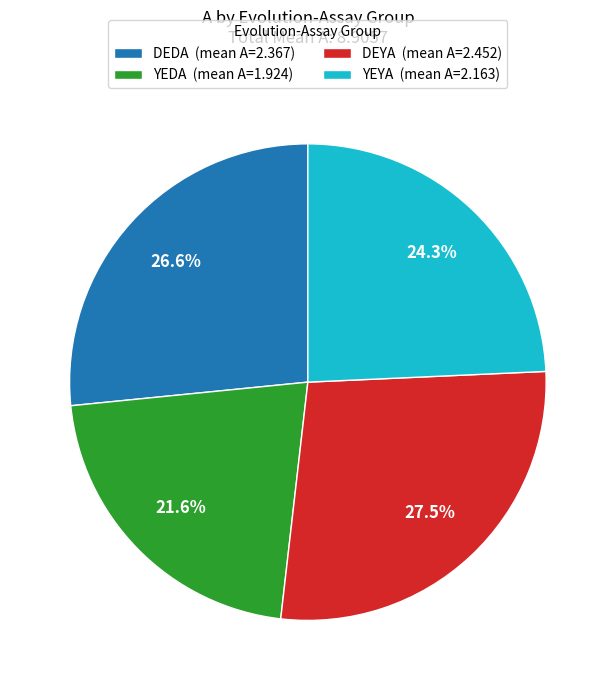

What is the ratio of the value at DEDA (mean A=2.367) to the value at DEYA (mean A=2.452)?

1.0